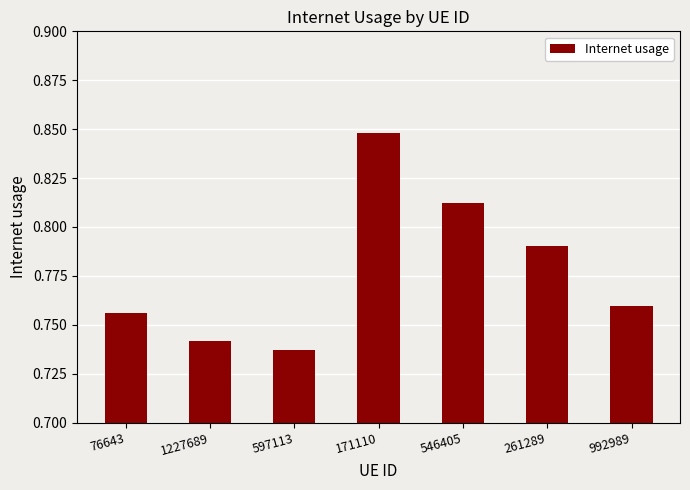

Rank the categories by value from highest to lowest.

171110, 546405, 261289, 992989, 76643, 1227689, 597113